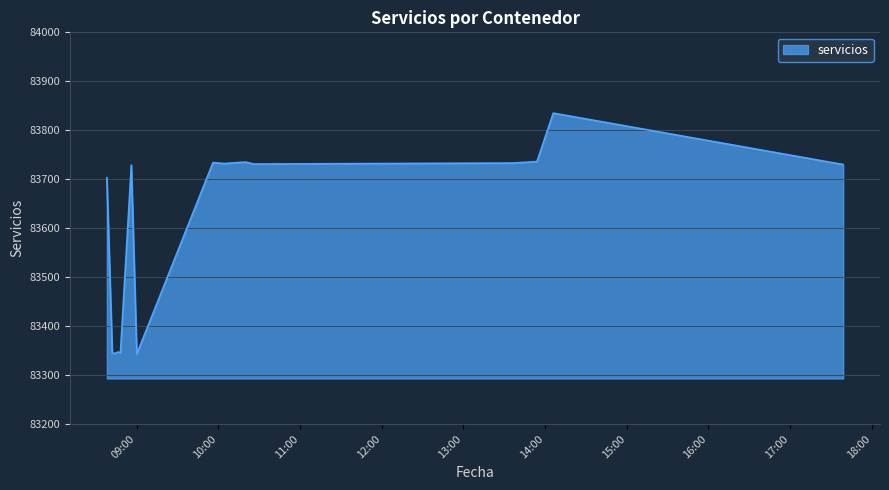

What is the smallest value displayed?

83343